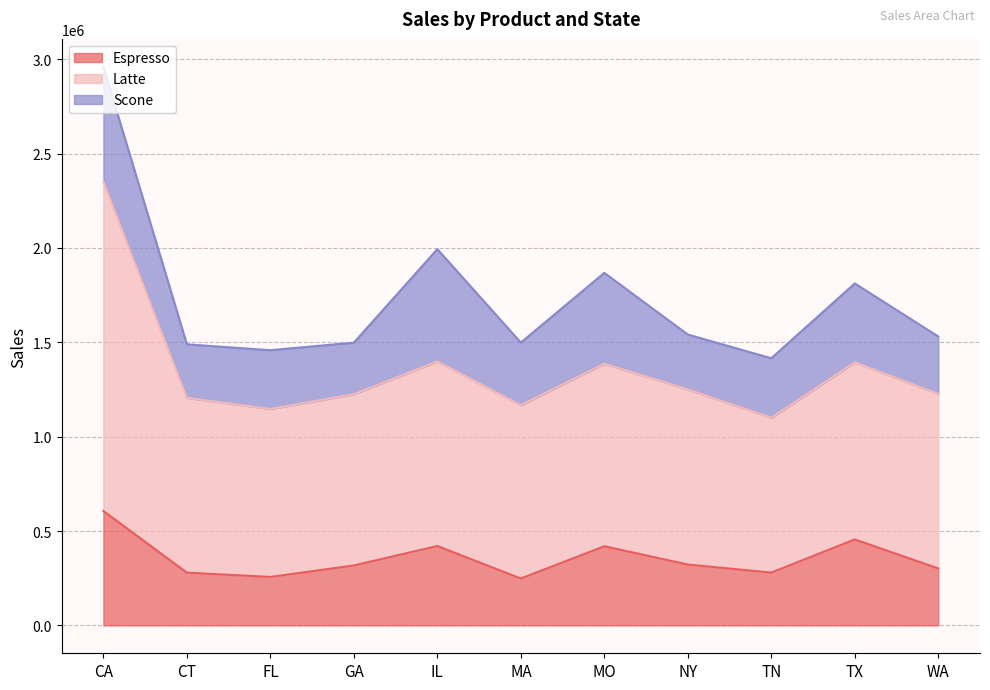

At which label does Espresso reach its peak?

CA